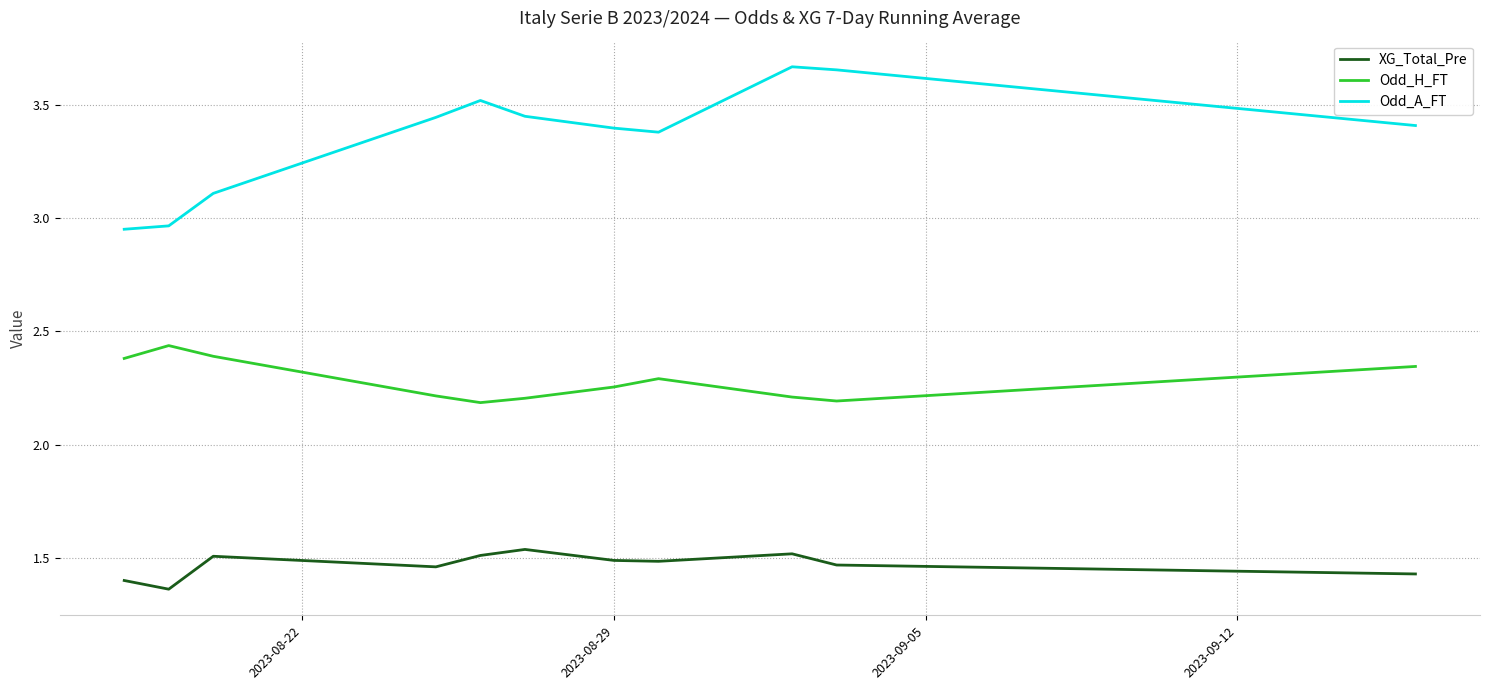

Which series has the largest range (max minus min)?

Odd_A_FT